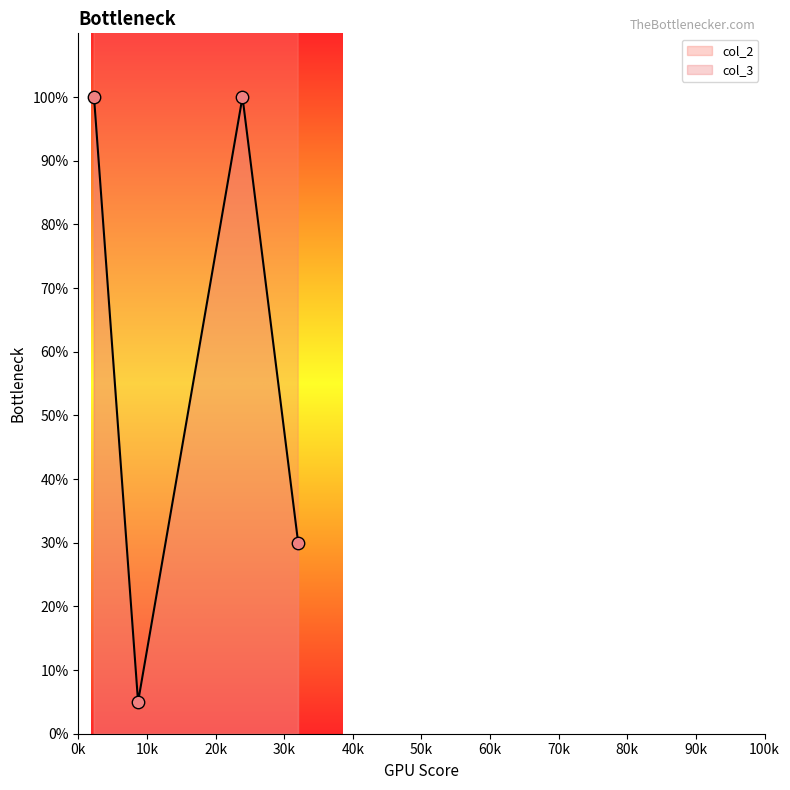

At how many categories does at least one series exceed 16796?

2